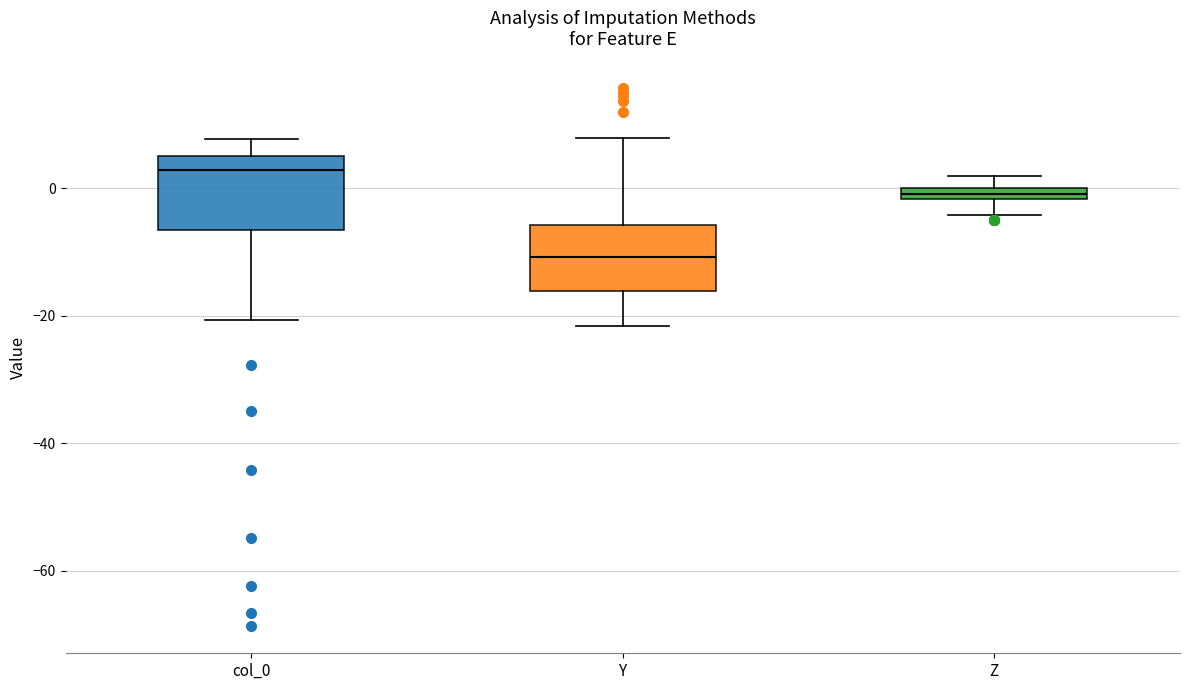

Where does the upper whisker of the box for col_0 end on the y-axis? The values are not printed on the chart, so give them approximately, as read against the axis.

8